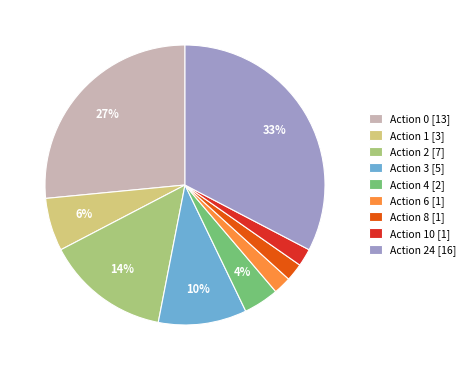

The Action 8 [1] slice represents 2% of the pie. True or false?

True